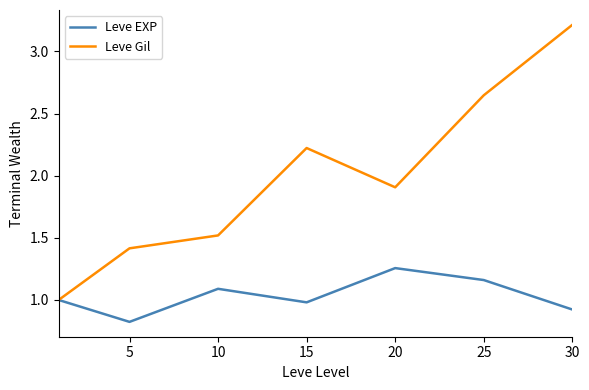

What is the greatest value displayed?

3.2